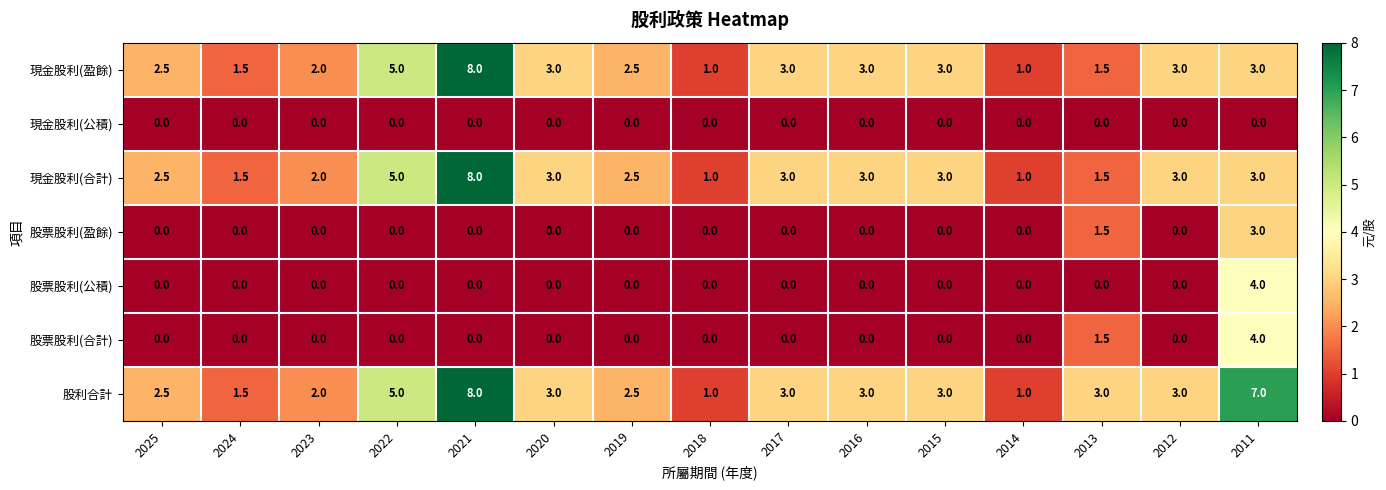

What value does the 現金股利(盈餘) series have at 2024?

1.5